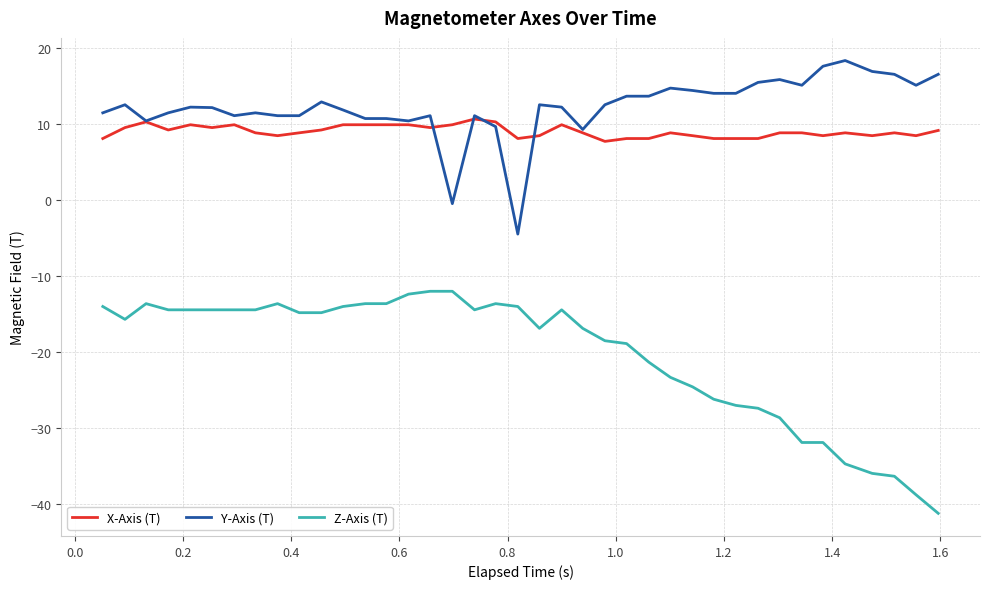

Reading left to right, what are all the values shown in this chart?

X-Axis (T): 8.1	9.5	10.3	9.2	9.9	9.5	9.9	8.8	8.5	8.8	9.2	9.9	9.9	9.9	9.9	9.5	9.9	10.7	10.3	8.1	8.5	9.9	8.8	7.7	8.1	8.1	8.8	8.5	8.1	8.1	8.1	8.8	8.8	8.5	8.8	8.5	8.8	8.5	9.2
Y-Axis (T): 11.5	12.5	10.4	11.5	12.2	12.2	11.1	11.5	11.1	11.1	12.9	11.9	10.7	10.7	10.4	11.1	-0.5	11.1	9.7	-4.5	12.5	12.2	9.3	12.5	13.7	13.7	14.7	14.4	14.0	14.0	15.5	15.9	15.1	17.6	18.4	16.9	16.5	15.1	16.5
Z-Axis (T): -14.0	-15.7	-13.6	-14.4	-14.4	-14.4	-14.4	-14.4	-13.6	-14.8	-14.8	-14.0	-13.6	-13.6	-12.4	-12.0	-12.0	-14.4	-13.6	-14.0	-16.9	-14.4	-16.9	-18.5	-18.9	-21.3	-23.3	-24.5	-26.2	-27.0	-27.4	-28.6	-31.9	-31.9	-34.7	-35.9	-36.3	-38.7	-41.2